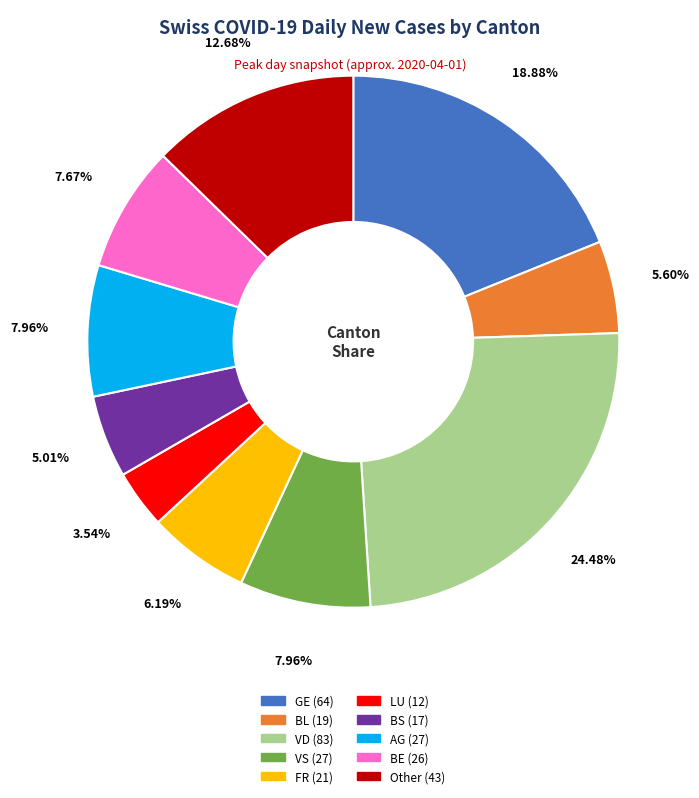

Count the number of slices in the pie.

10